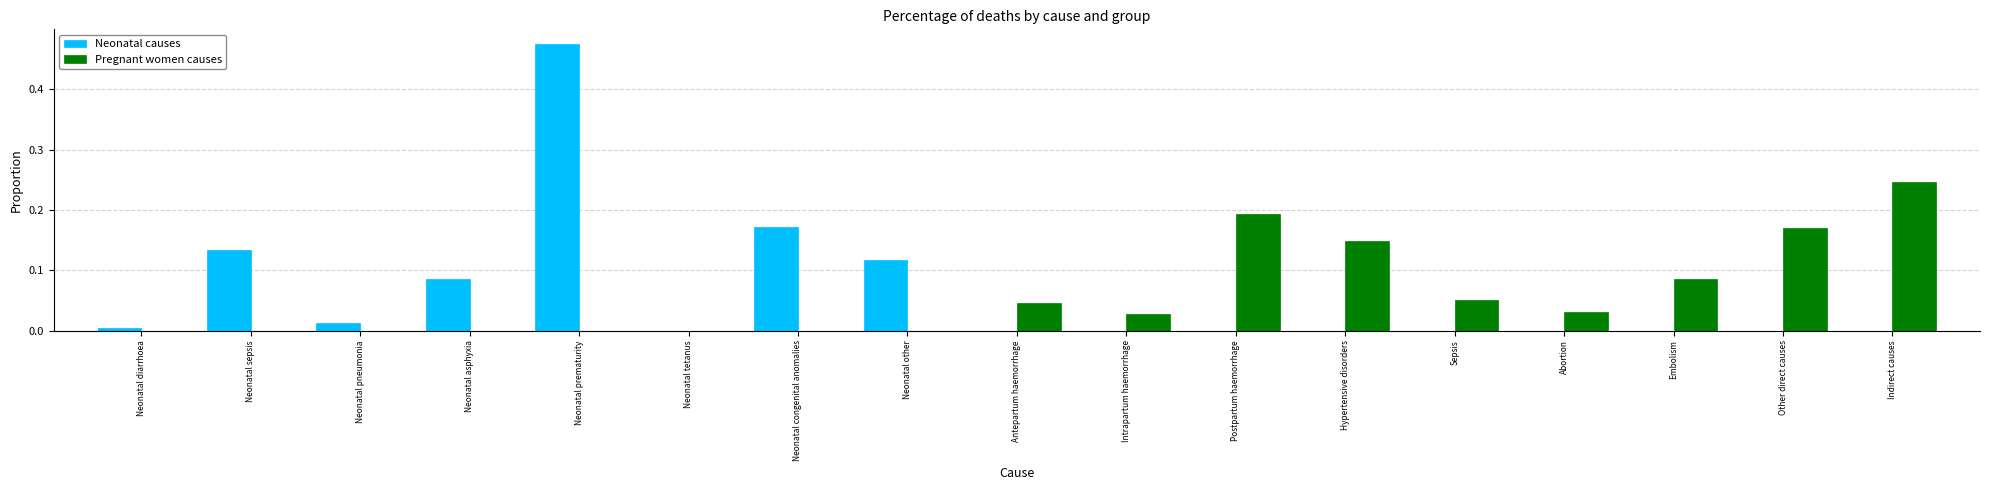

At which category is the sum across all series the highest?

Neonatal prematurity